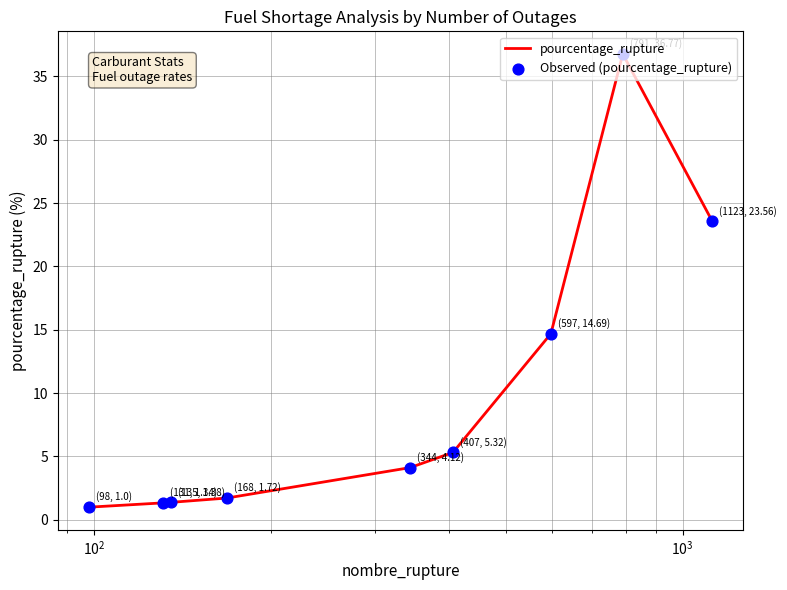

What is the difference between the maximum and minimum values?

35.8